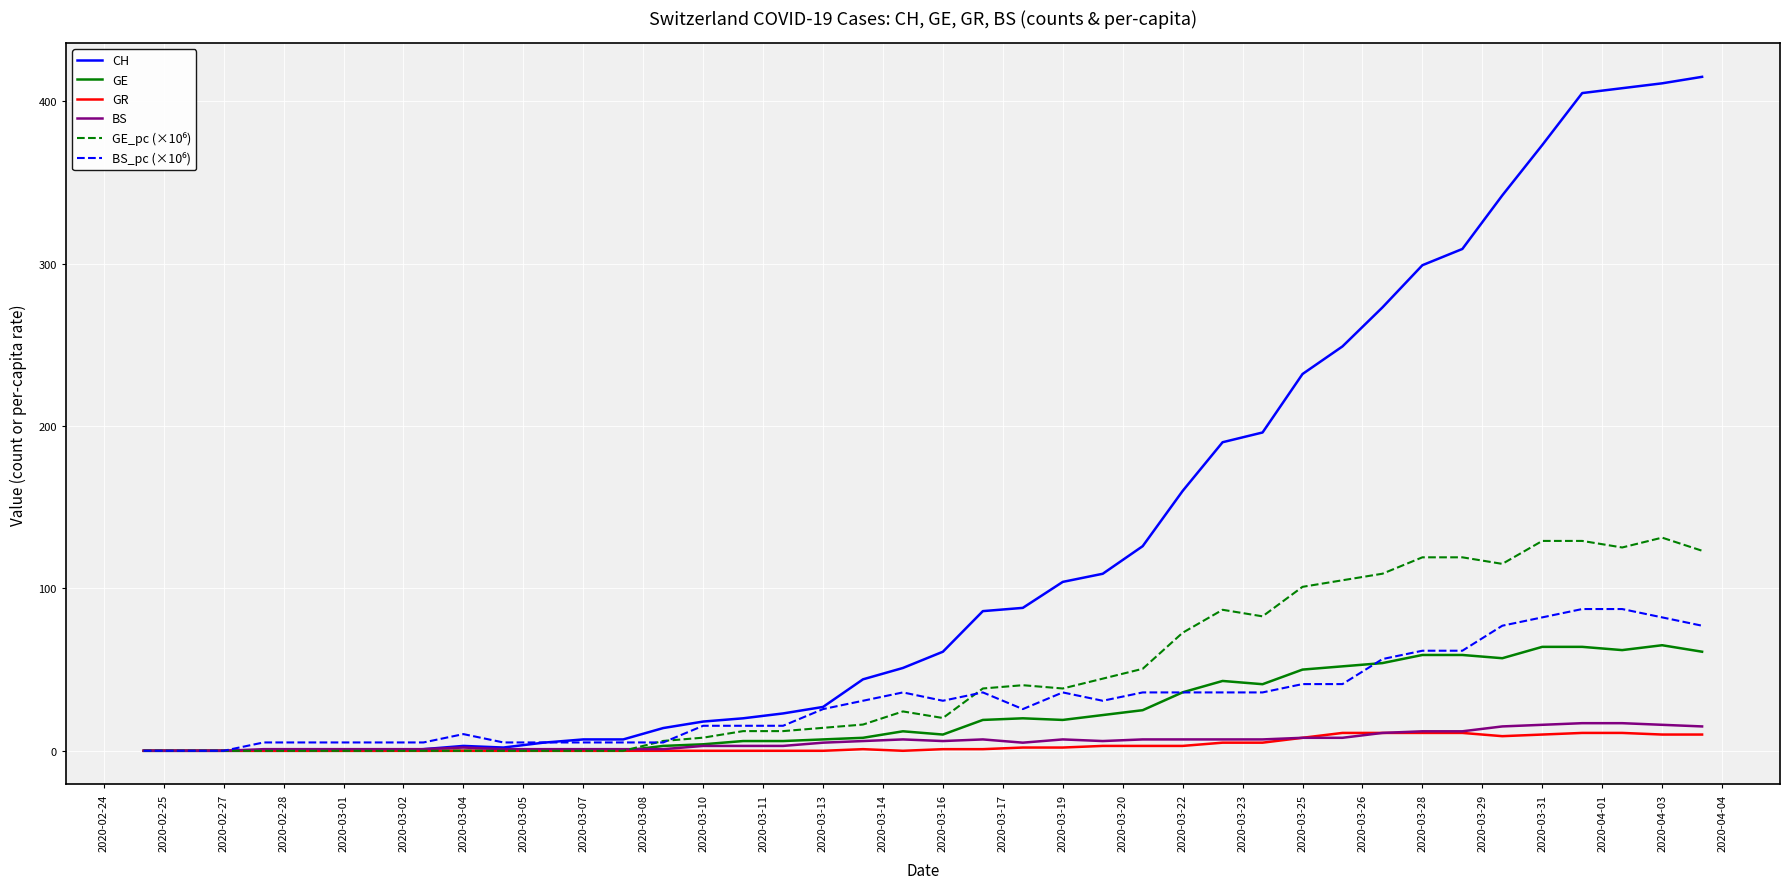

What is the maximum value shown in the chart?

415.0